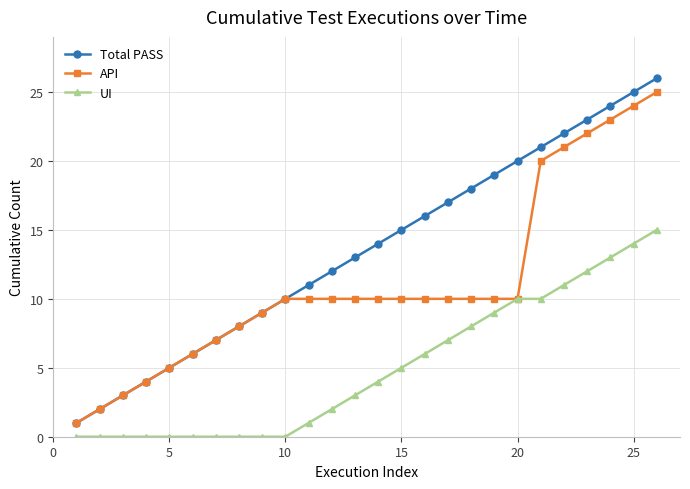

What is the maximum value shown in the chart?

26